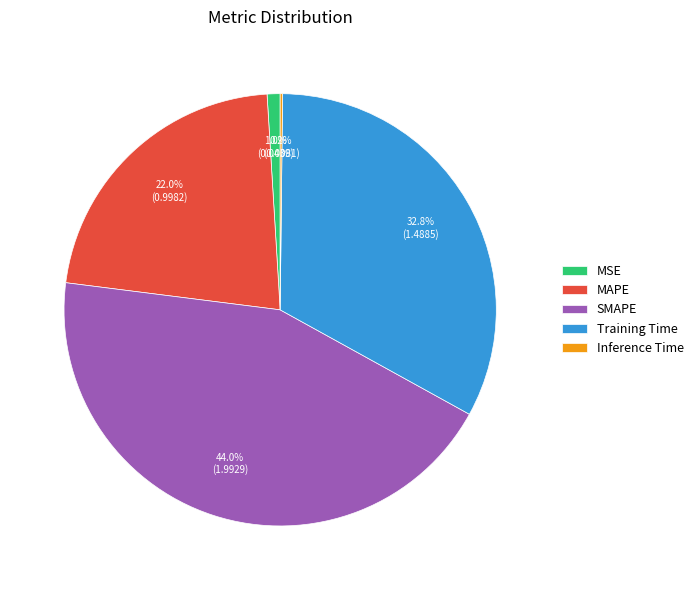

To the nearest percent, what is the difference between the MAPE and MSE slice percentages?

21%